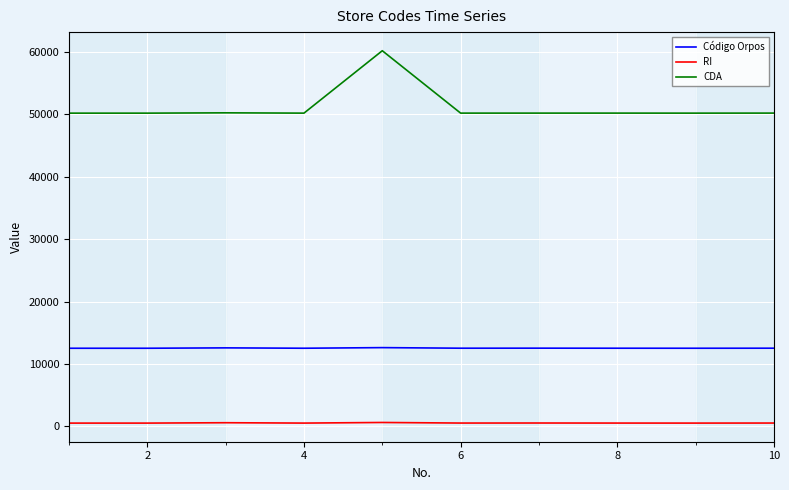

What is the sum of all RI values?

5317